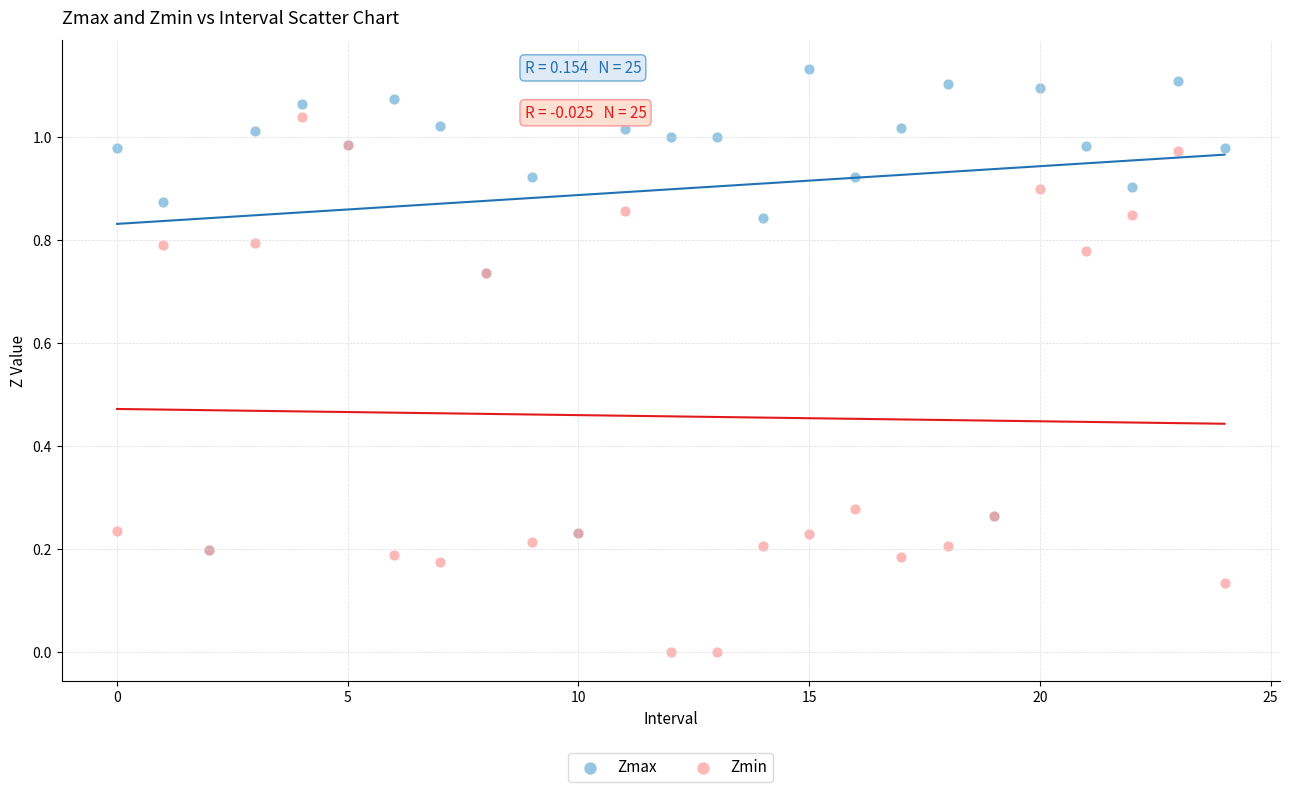

What are all the series names shown in the legend?

Zmax, Zmin